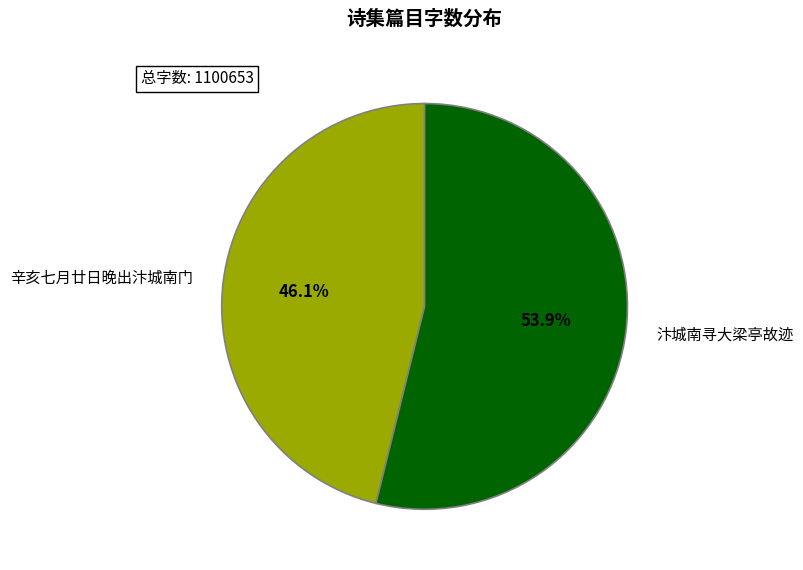

The 辛亥七月廿日晚出汴城南门 slice represents 46% of the pie. True or false?

True